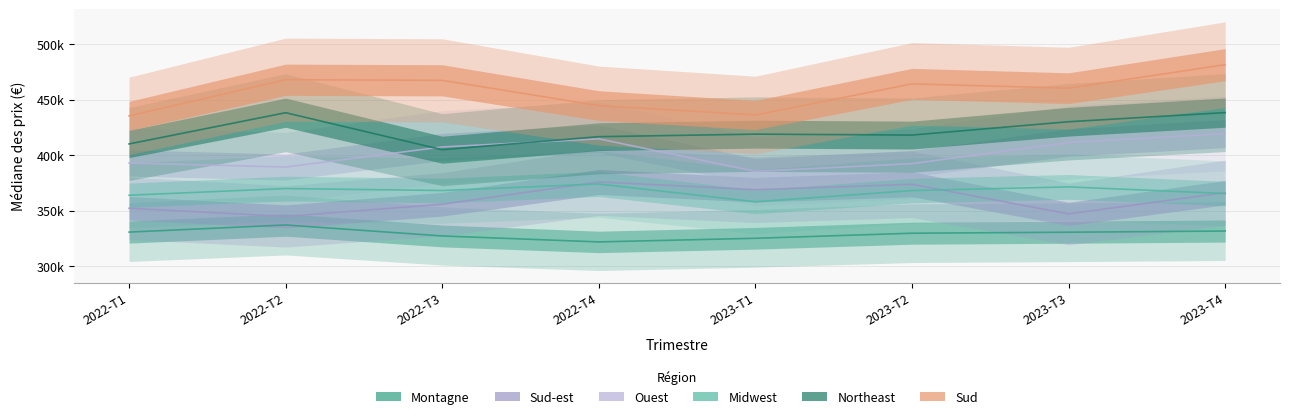

True or false: Montagne and Sud-est intersect in this chart.

False